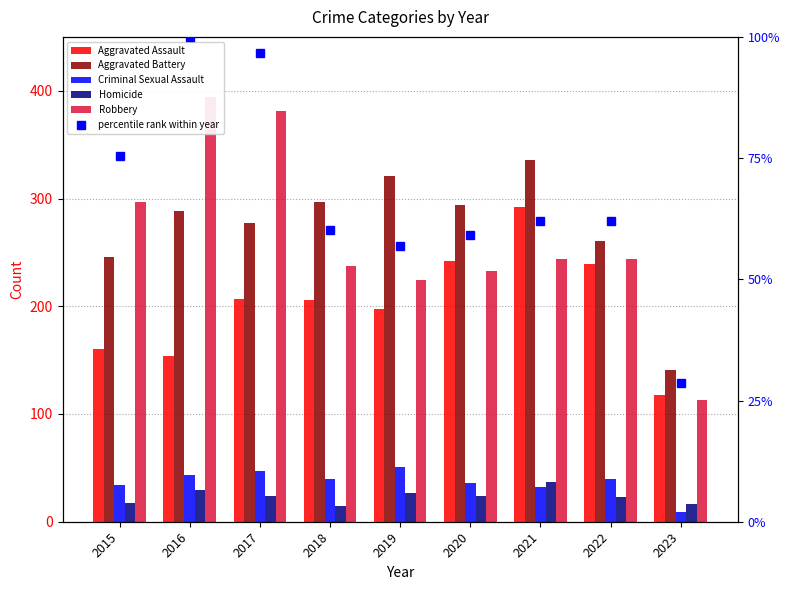

True or false: Criminal Sexual Assault has a value of 16 at 2020.

False